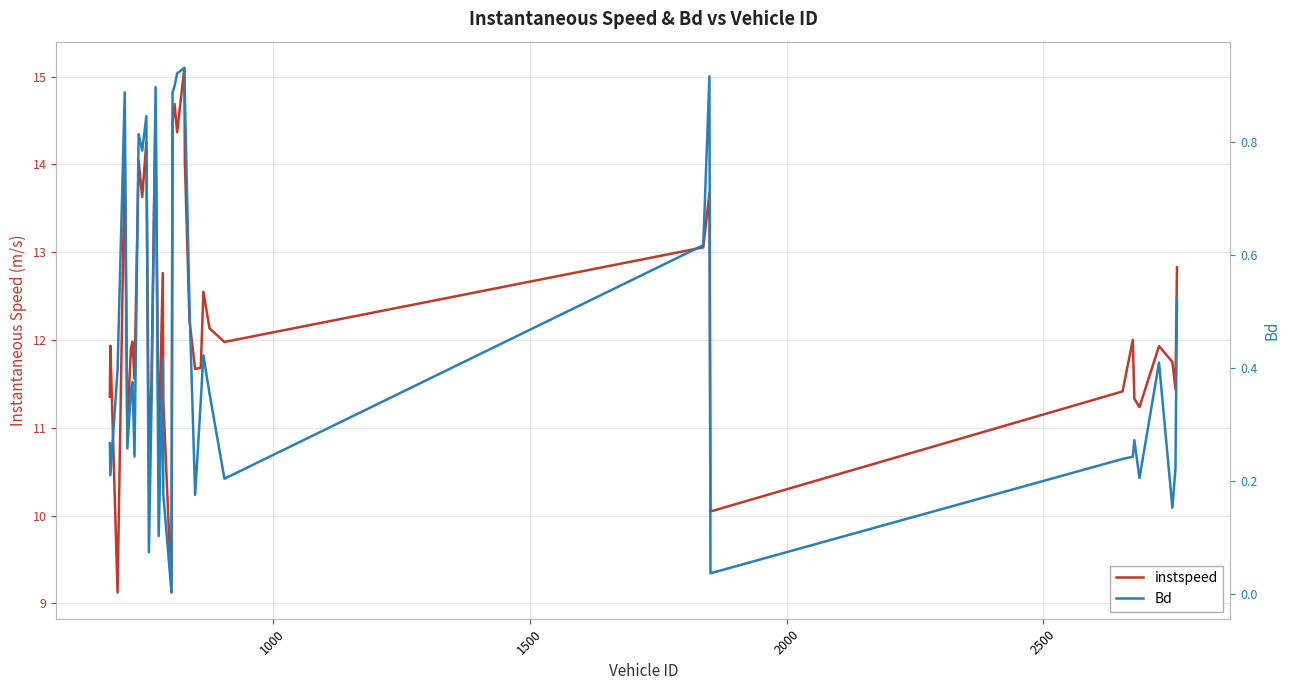

What is the value of the instspeed point at the 28th from the left?

12.1